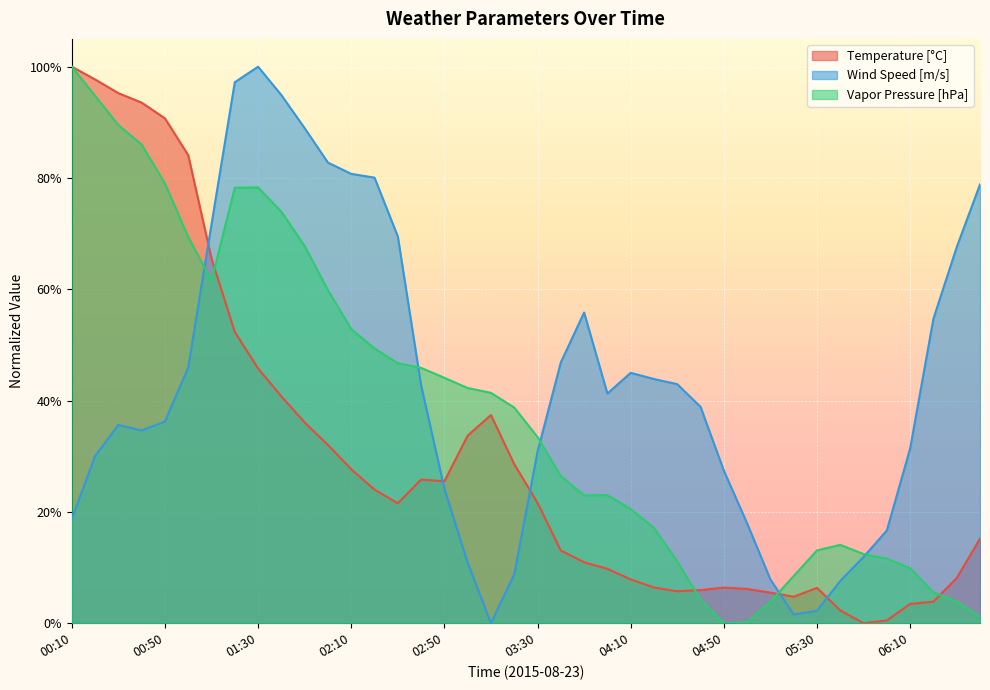

At which category does Wind Speed [m/s] reach its first local peak?

00:30